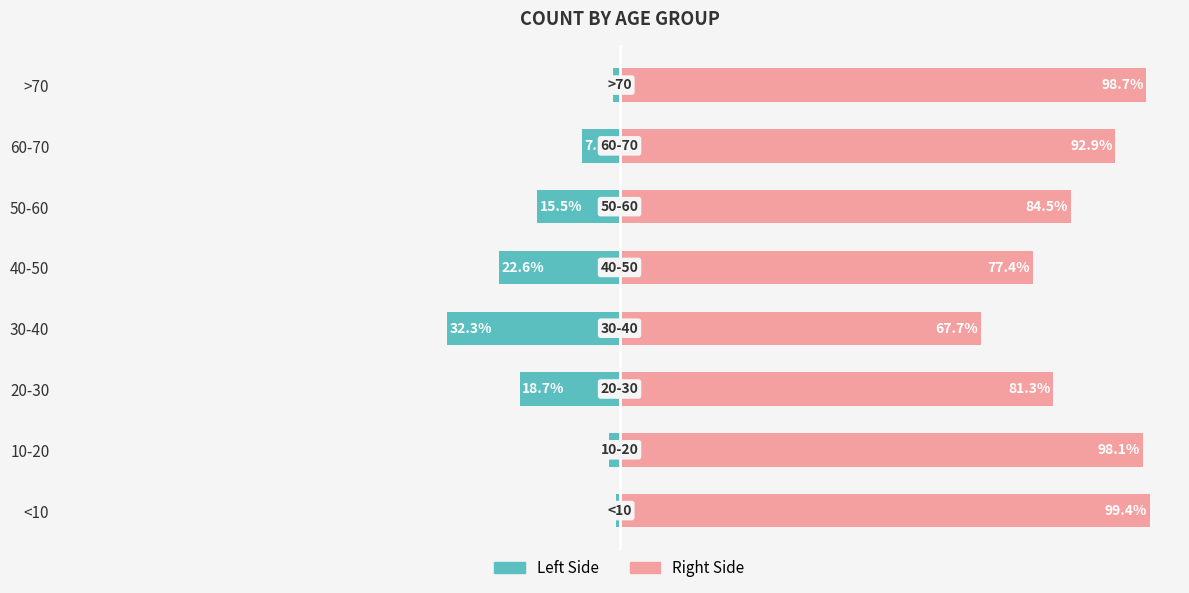

True or false: Right Side has a value of 163.0 at 60-70.

False